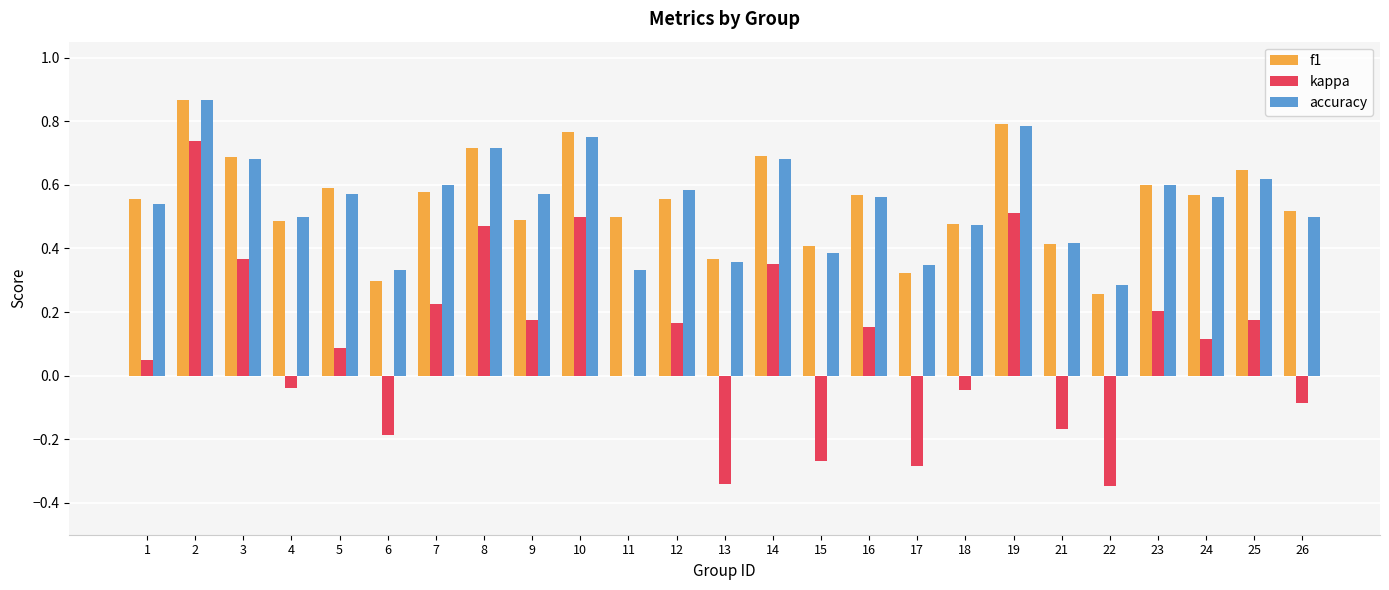

Is it true that f1 equals 0.6 at 25?

True